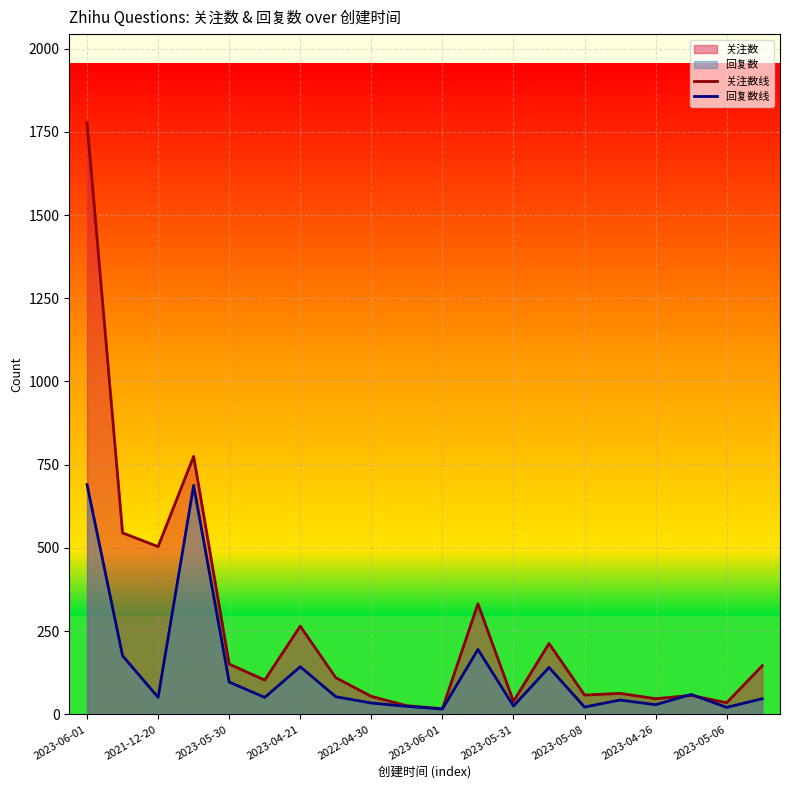

Which series has the largest total across all categories?

关注数线